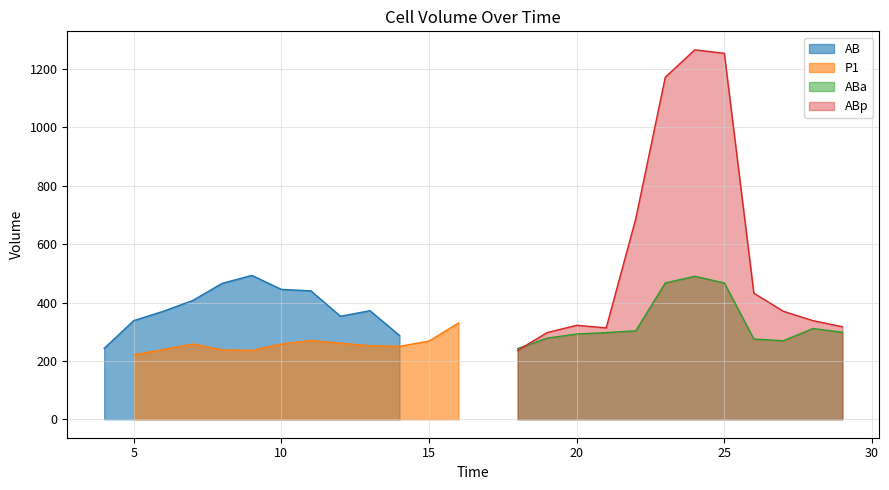

Rank the categories by value from highest to lowest.

9, 8, 10, 11, 7, 13, 6, 12, 5, 14, 4